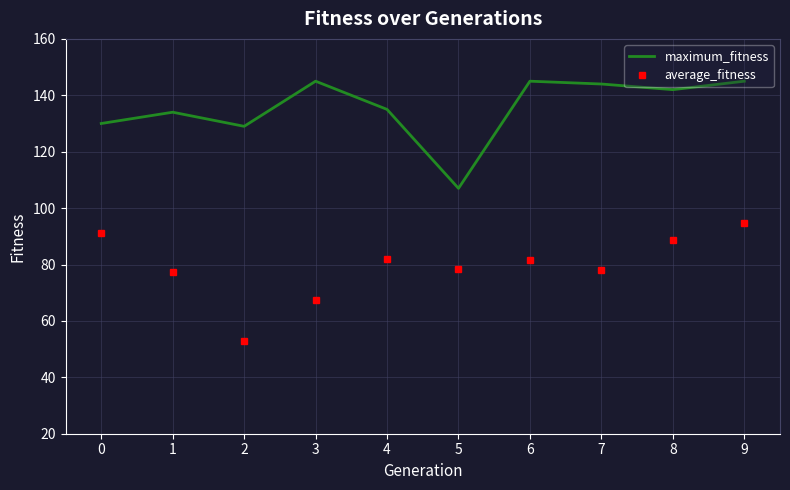

Is it true that average_fitness equals 88.8 at 8?

True